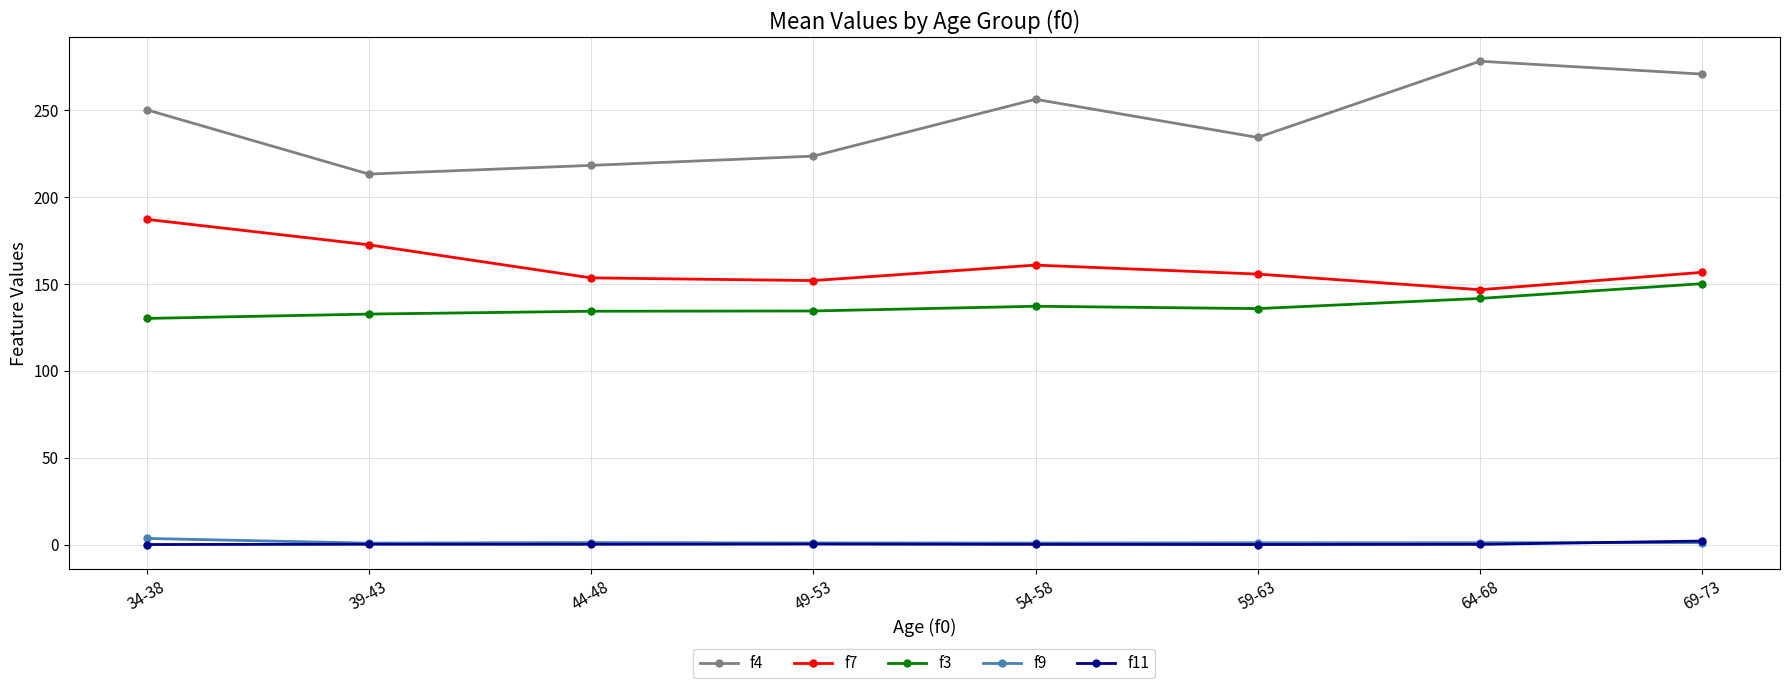

What is the total value across all series at 49-53?

510.6